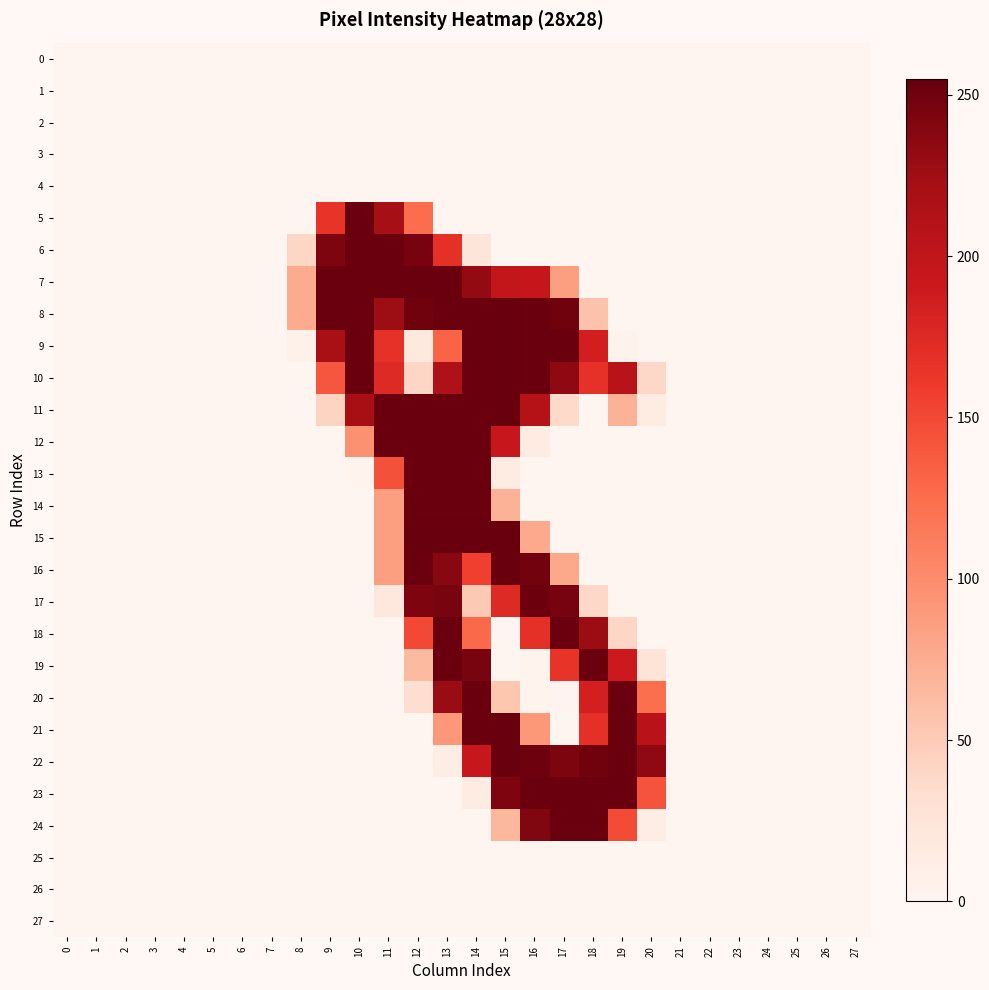

Which series has the largest range (max minus min)?

15